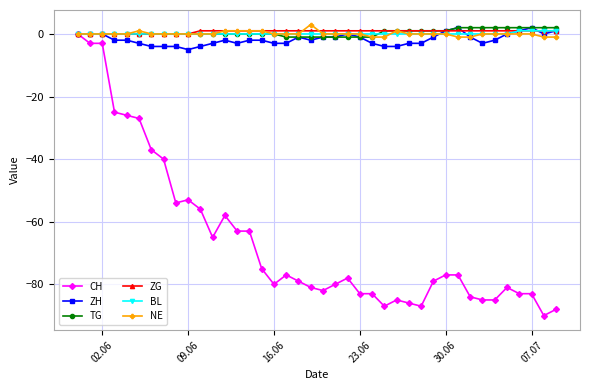

What is the lowest value of the CH series?

-90